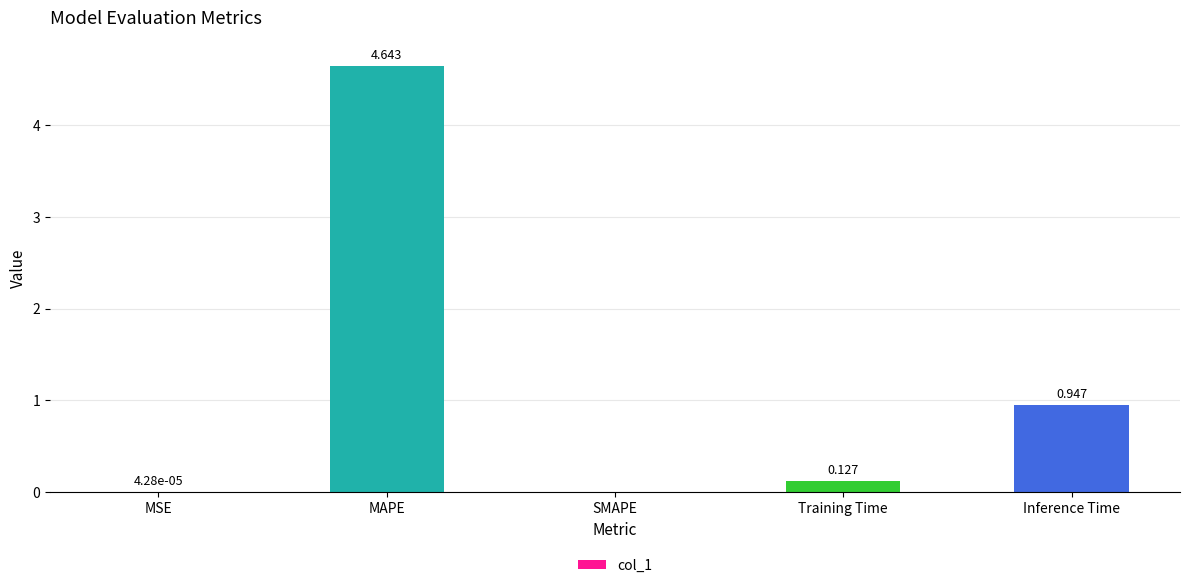

Which category has the highest value across all series?

MAPE